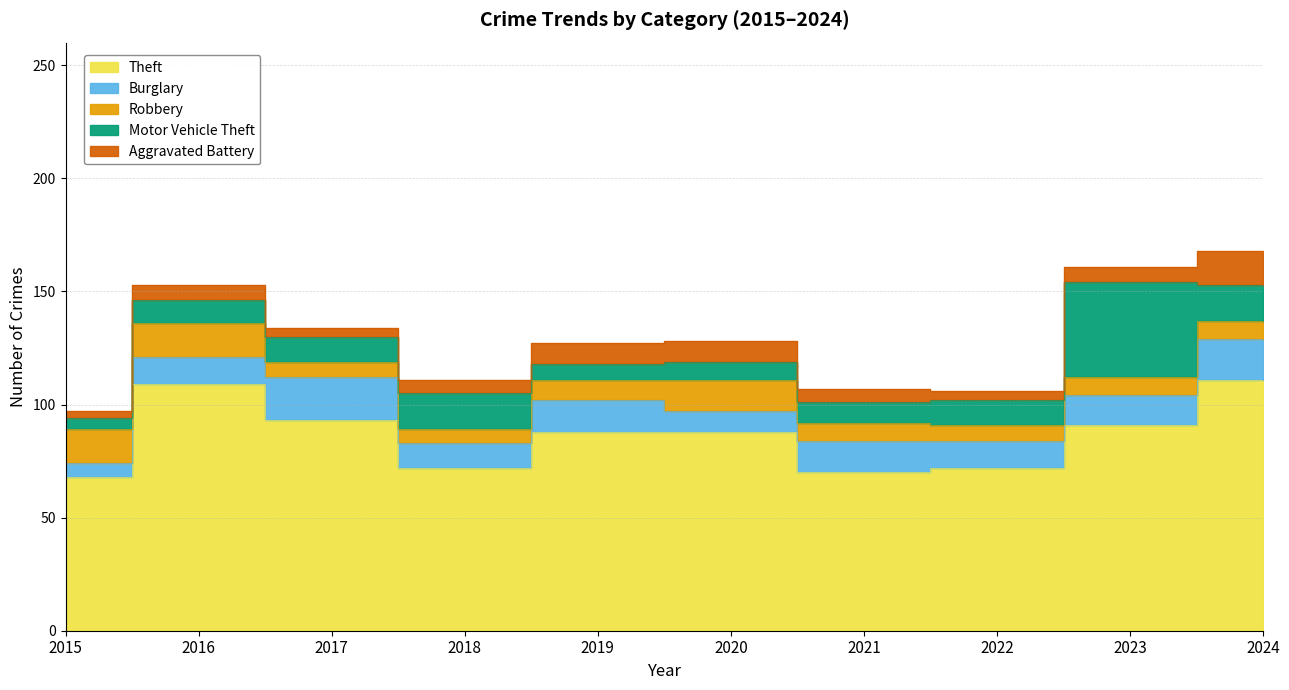

What is the average value of the Burglary series?

13